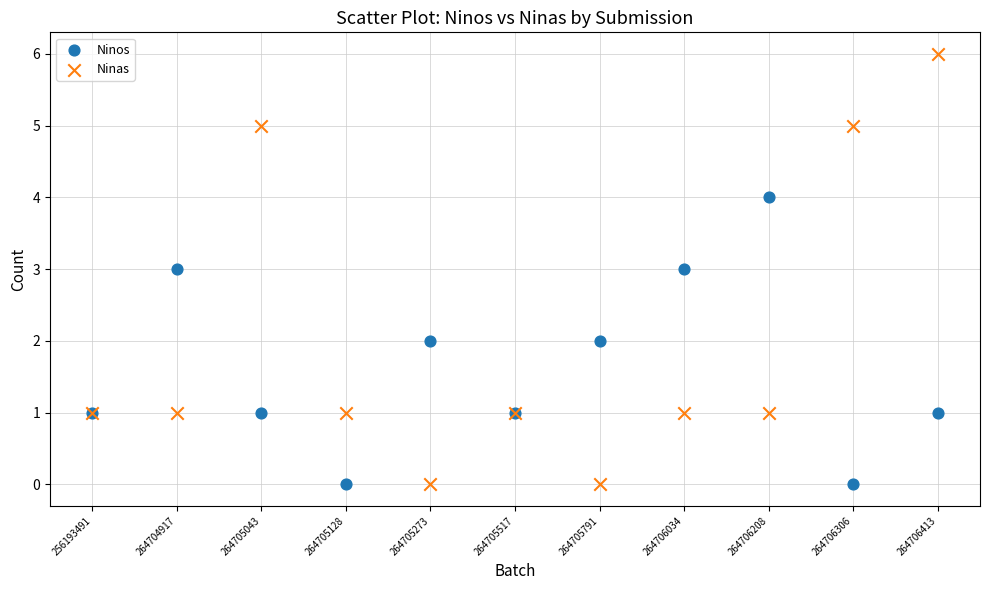

What are all the series names shown in the legend?

Ninos, Ninas